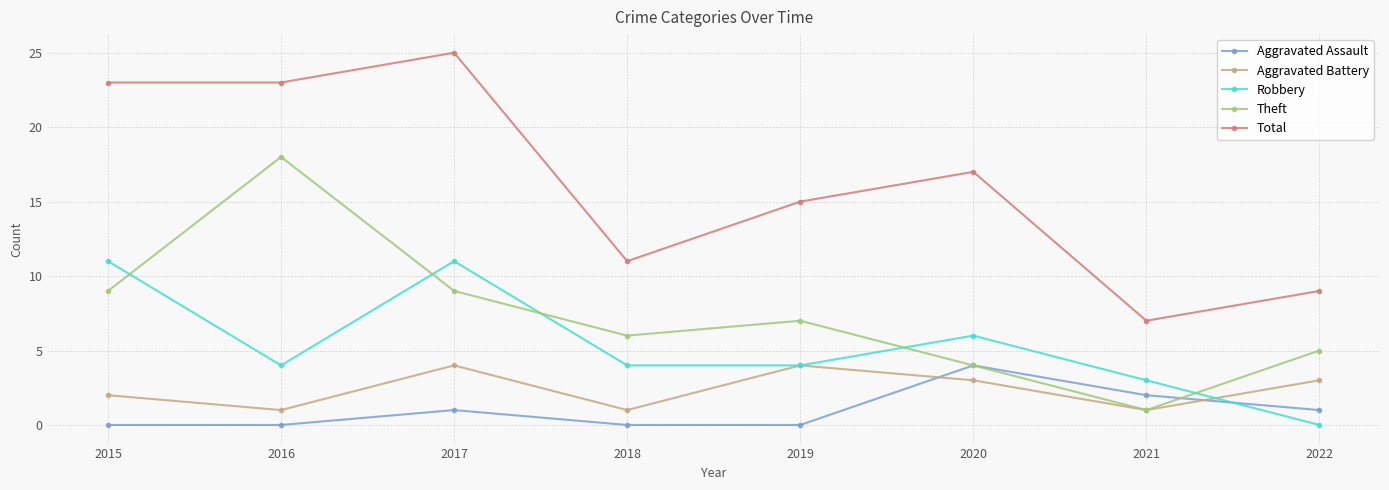

What is the total value across all series at 2021?

14